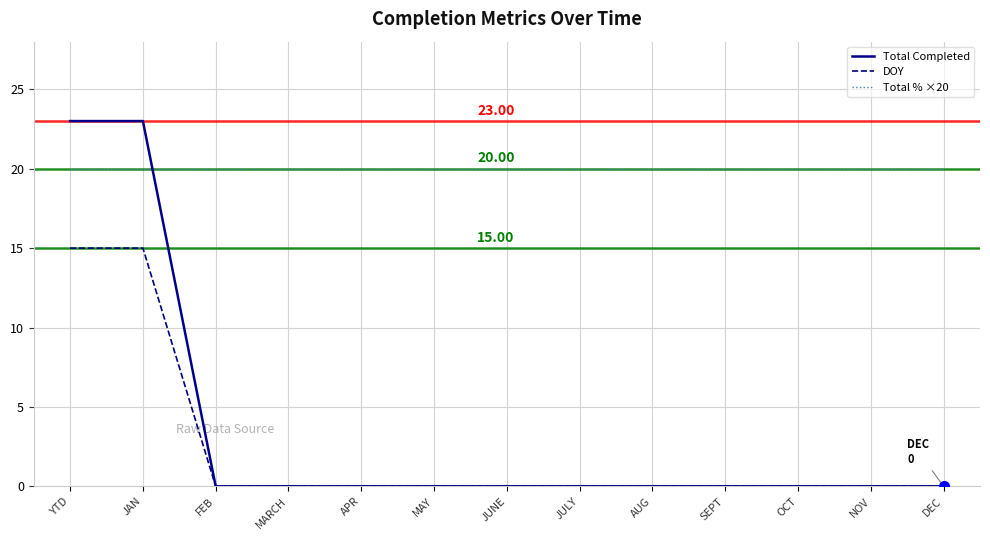

Which series changed the most between JAN and DEC?

Total Completed